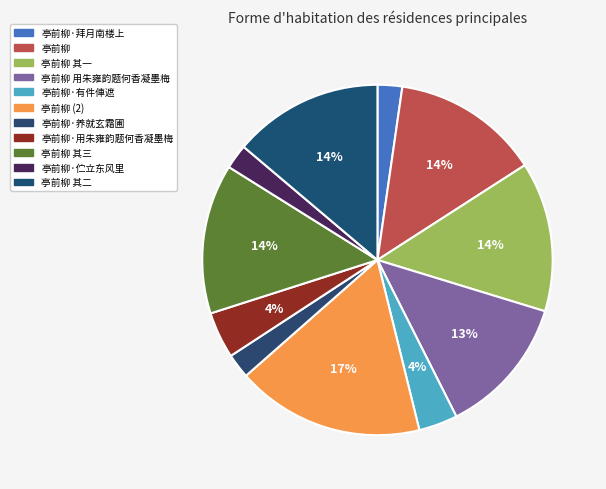

Is 亭前柳 the majority of the pie?

No